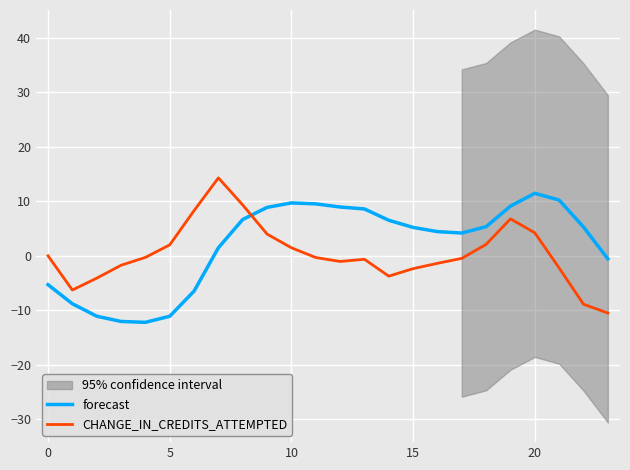

At which label does forecast first exceed 5?

8